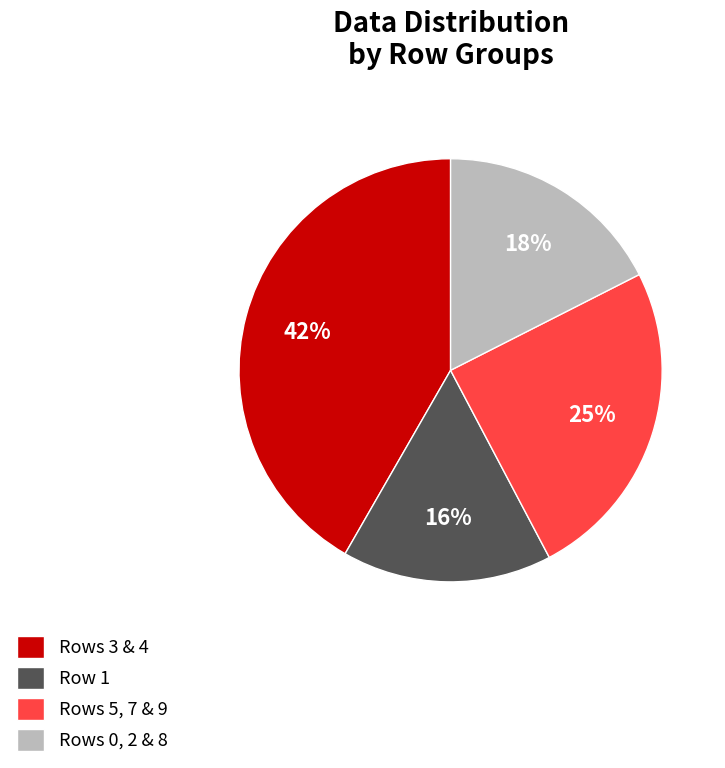

Rank the categories by value from lowest to highest.

Row 1, Rows 0, 2 & 8, Rows 5, 7 & 9, Rows 3 & 4